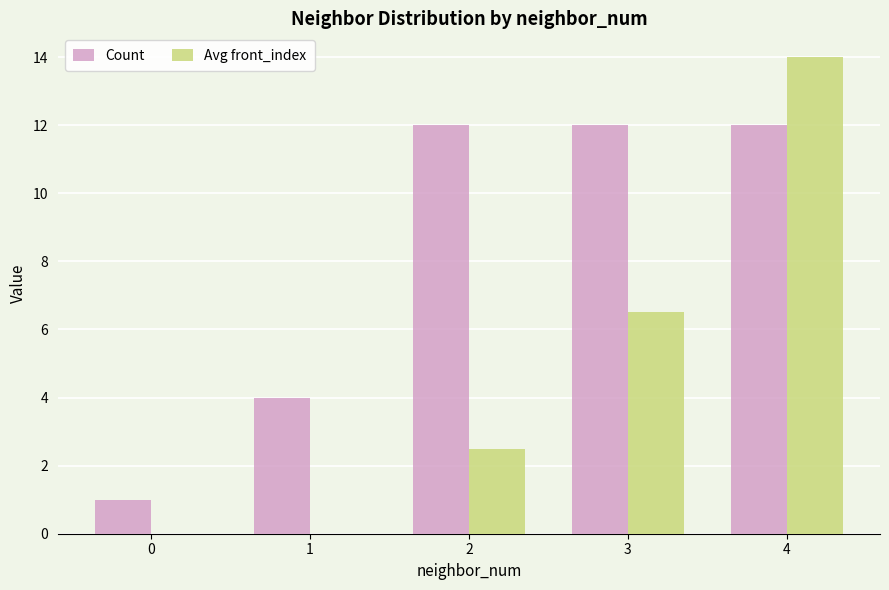

At which category is the sum across all series the highest?

4